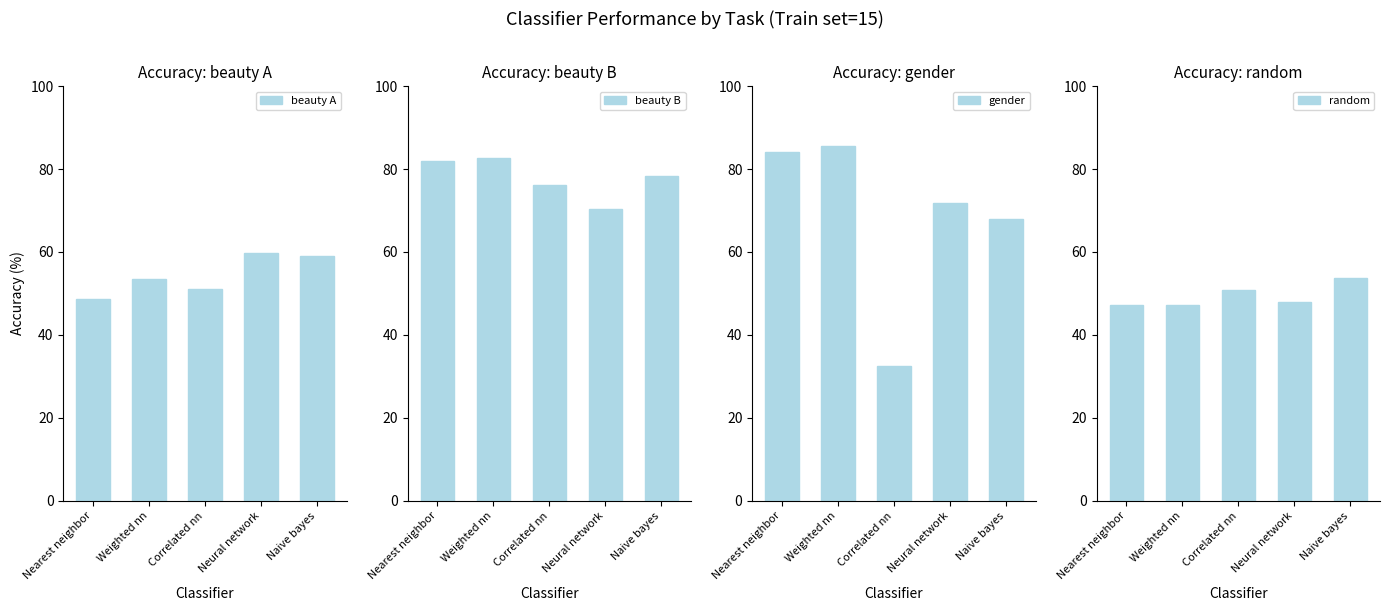

Where is beauty B nearest to the value 76?

Correlated nn